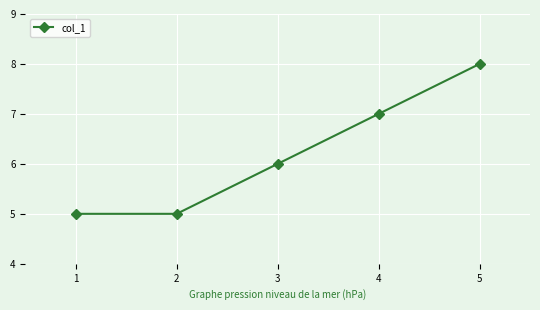

Approximately how many times larger is the value at 2 compared to 4?

0.7